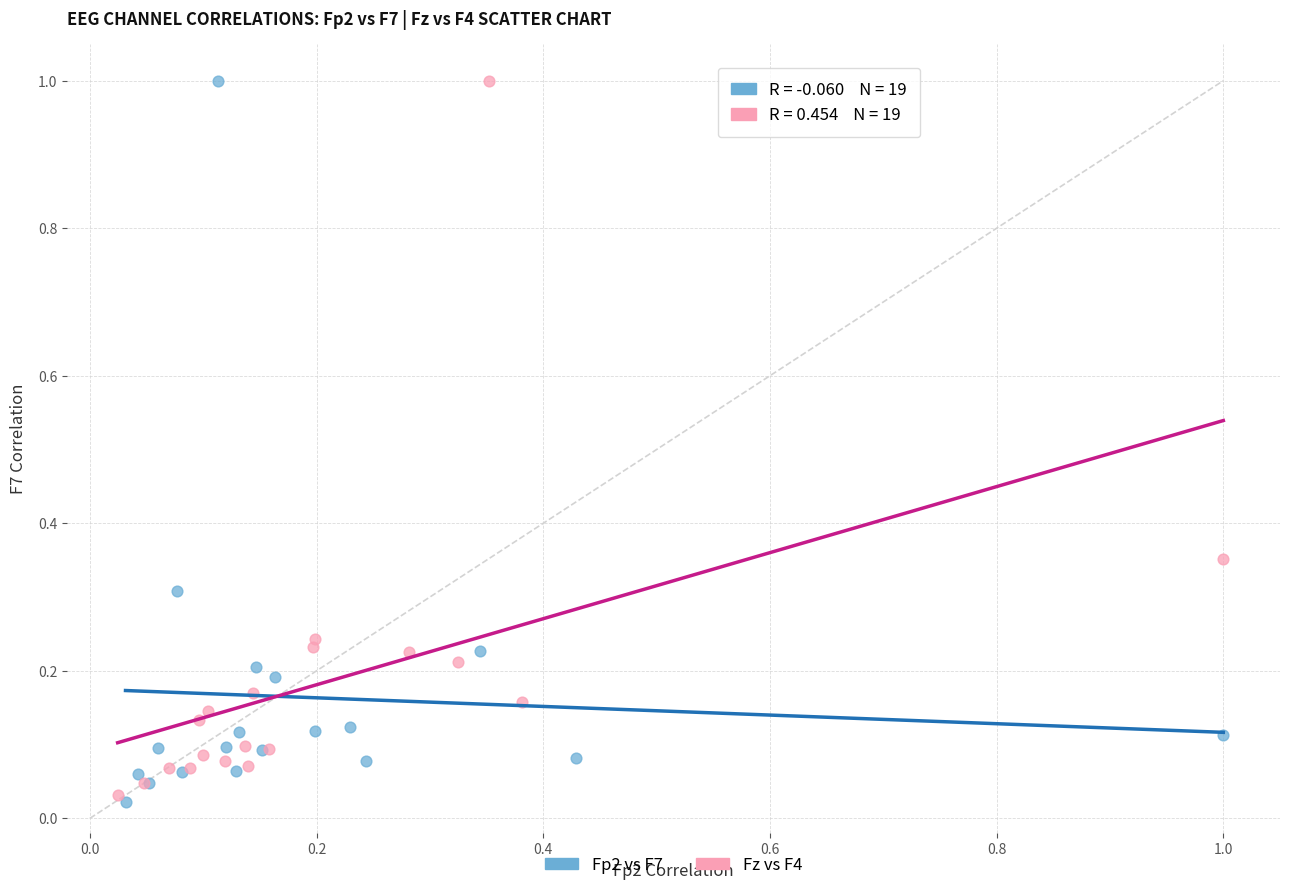

What are all the series names shown in the legend?

Fp2 vs F7, Fz vs F4